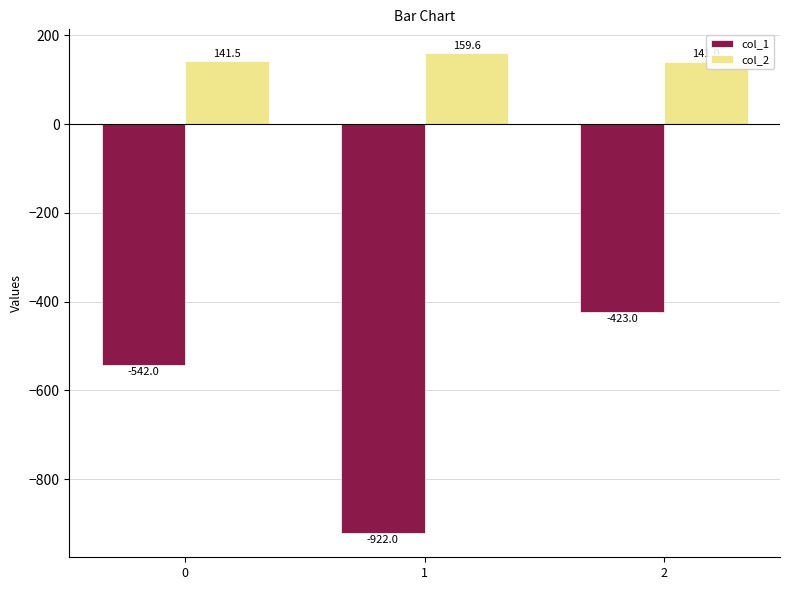

What is the difference between the highest and lowest values at 2?

564.0